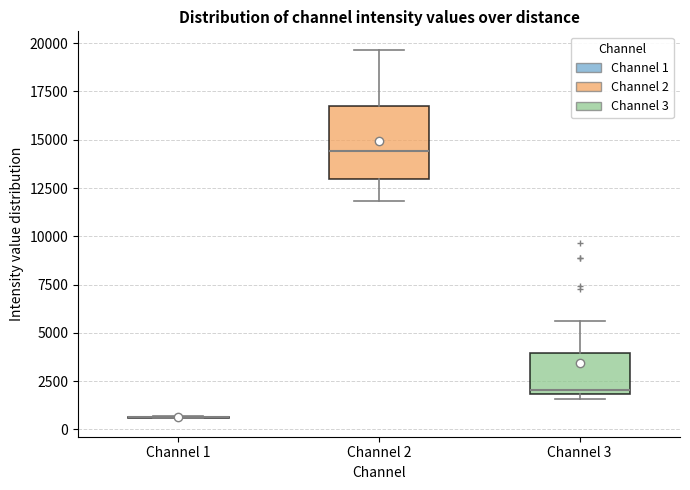

Comparing the boxes themselves (not the whiskers), which one is the tallest?

Channel 2